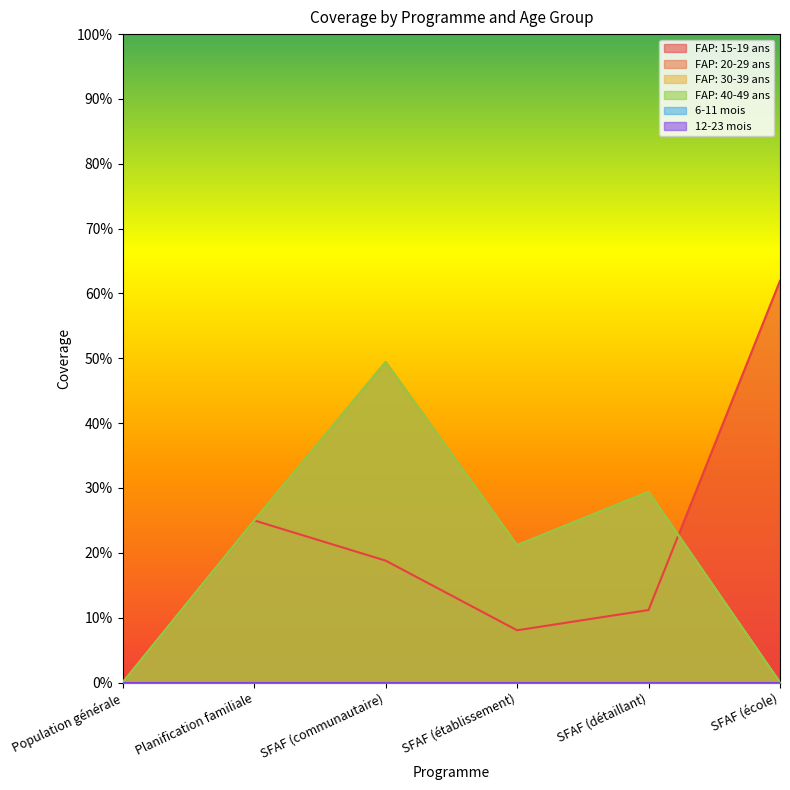

Is the value of FAP: 20-29 ans at SFAF (école) greater than the value of FAP: 15-19 ans at SFAF (communautaire)?

No